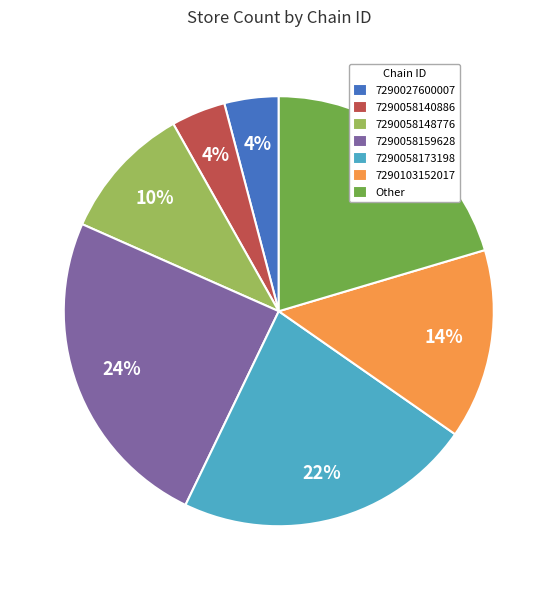

True or false: 7290058159628 accounts for 19% of the total.

False